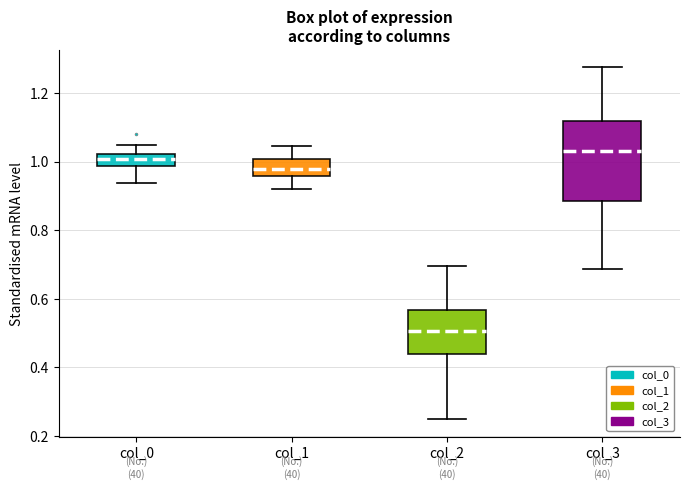

Which box has the lowest median line?

col_2